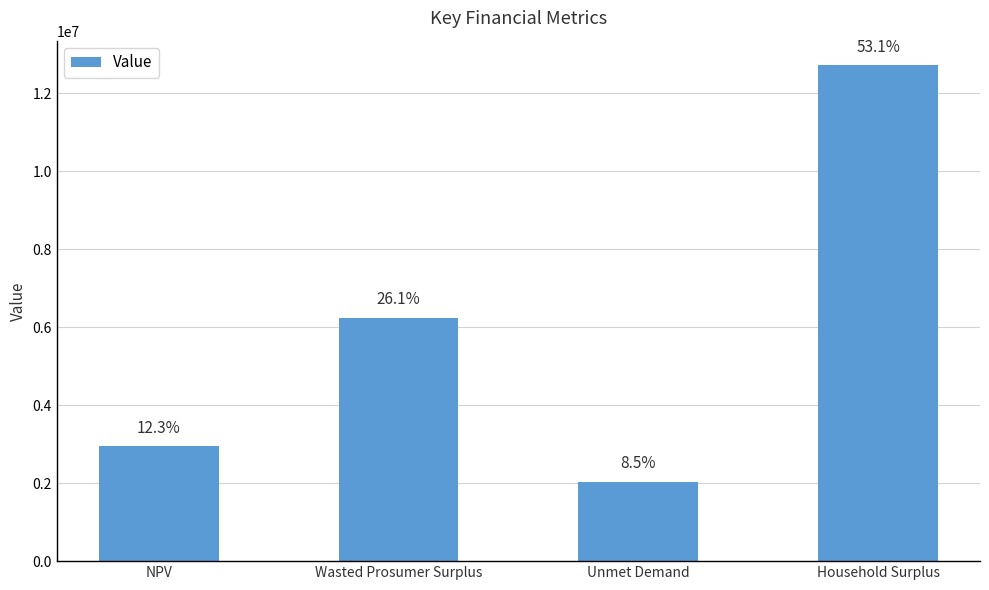

What is the sum of the values at Unmet Demand and Wasted Prosumer Surplus?

8291809.9